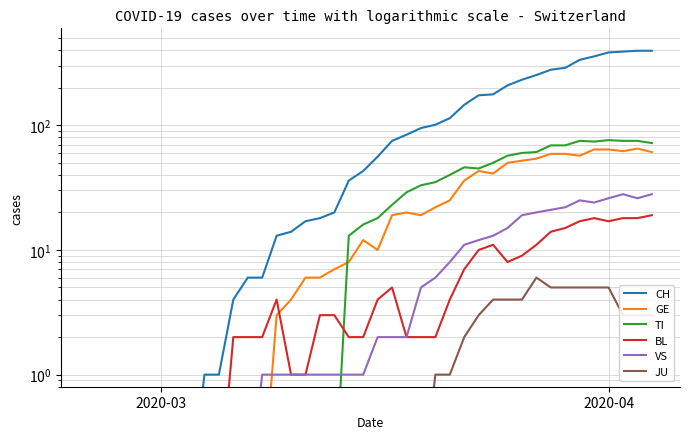

Does the chart display data point markers on the line(s)?

No